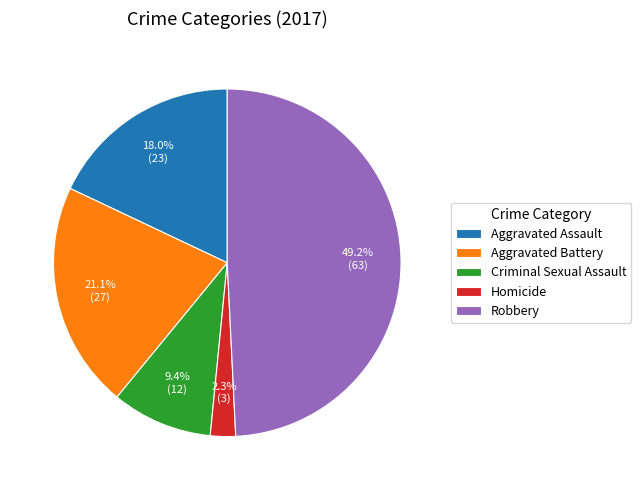

How many slices are in this pie chart?

5